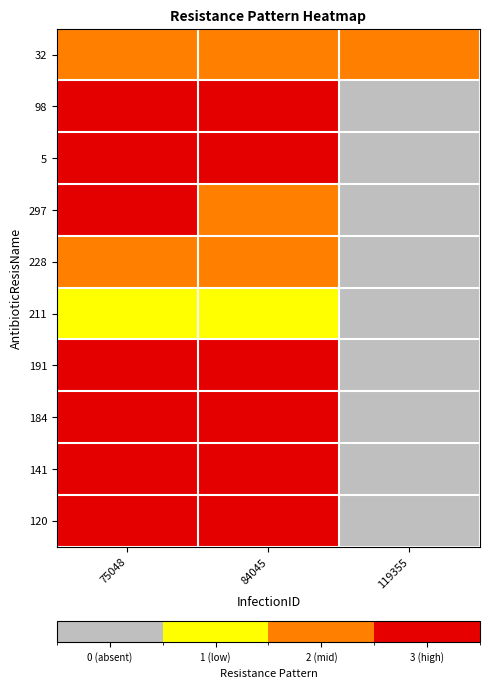

At which category is the sum across all series the highest?

75048